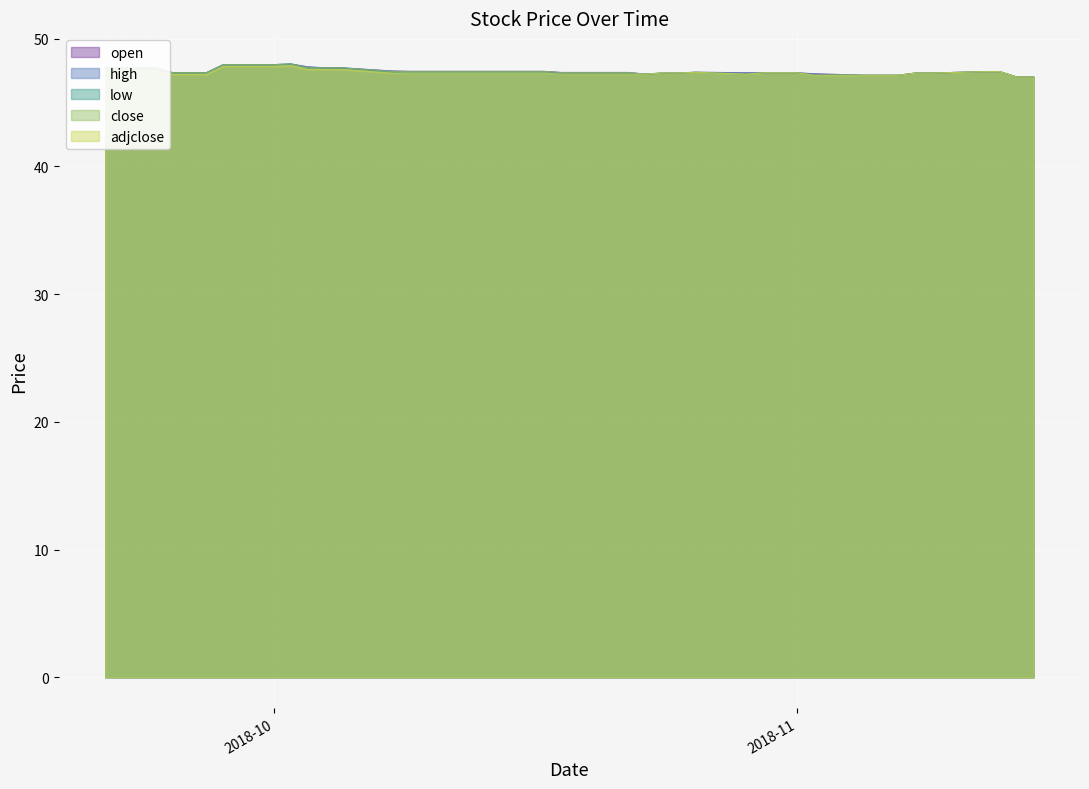

True or false: close and low intersect in this chart.

False